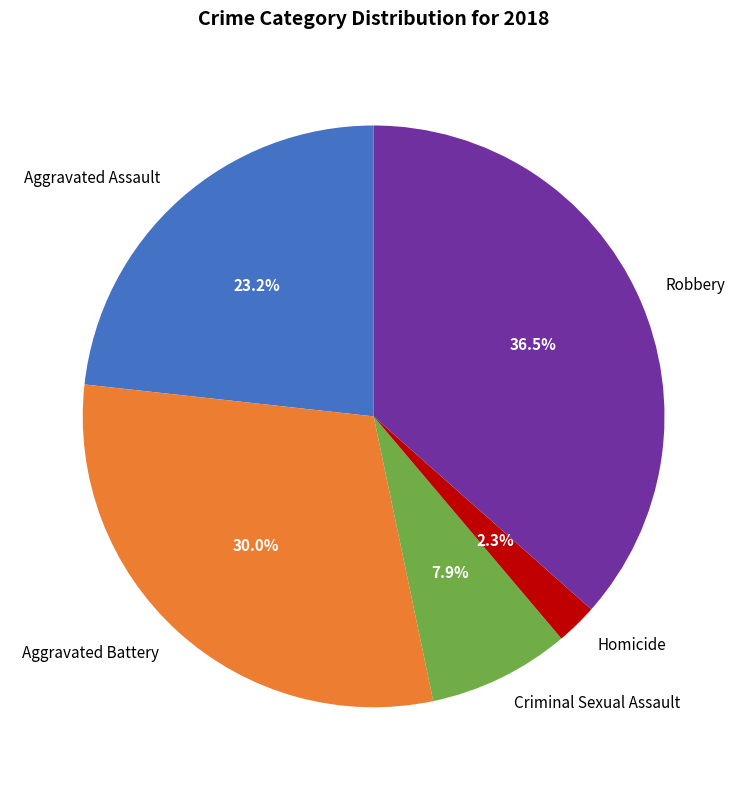

Does any single category account for the majority?

No